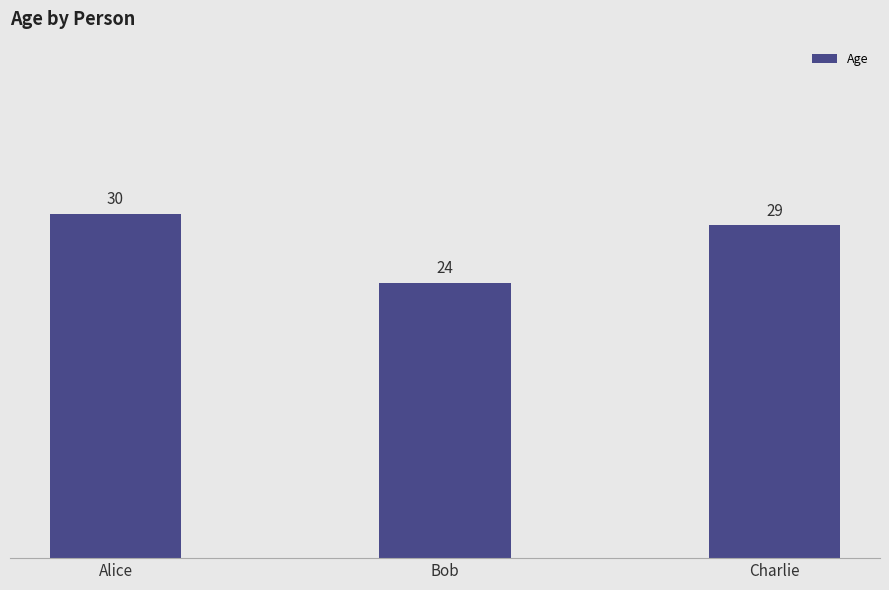

How many values are between 24 and 30?

3